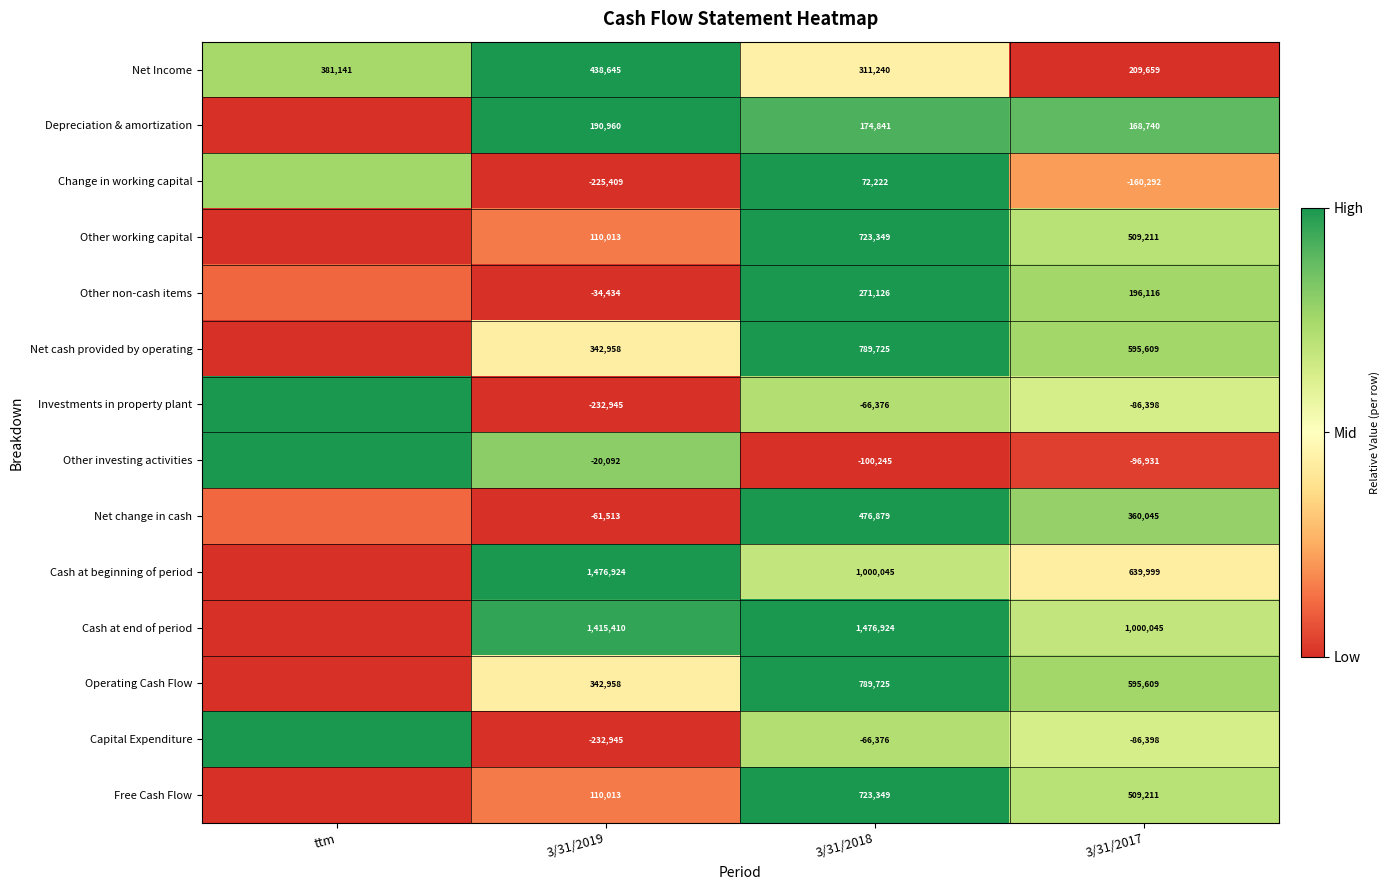

Is the value of Other non-cash items at 3/31/2017 greater than the value of Investments in property plant at 3/31/2018?

Yes